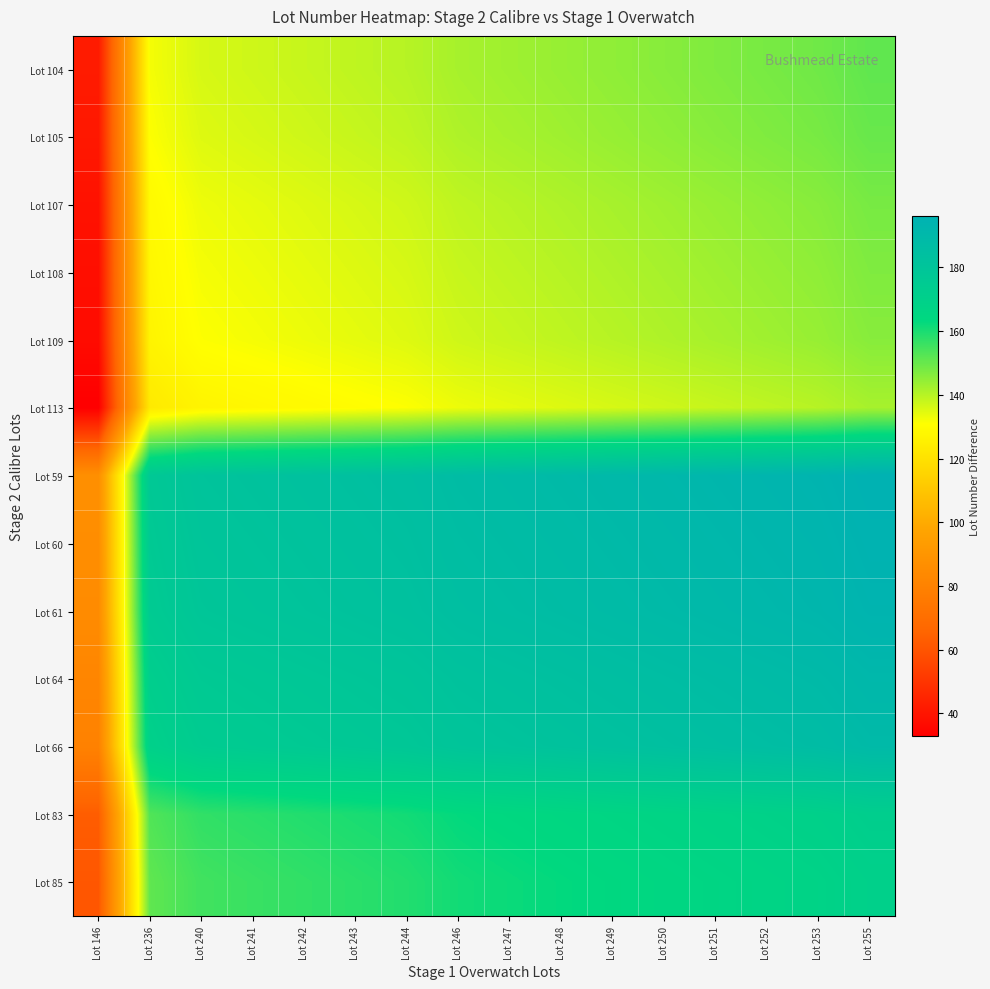

What is the difference between the highest and lowest values at Lot 247?

54